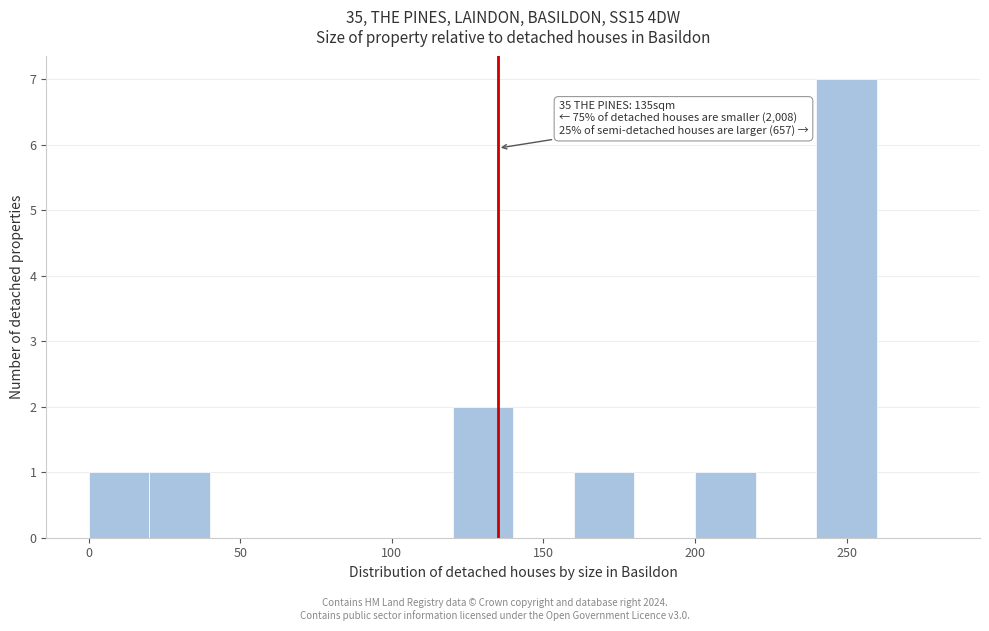

Which range on the x-axis has the tallest bar?

240 to 260